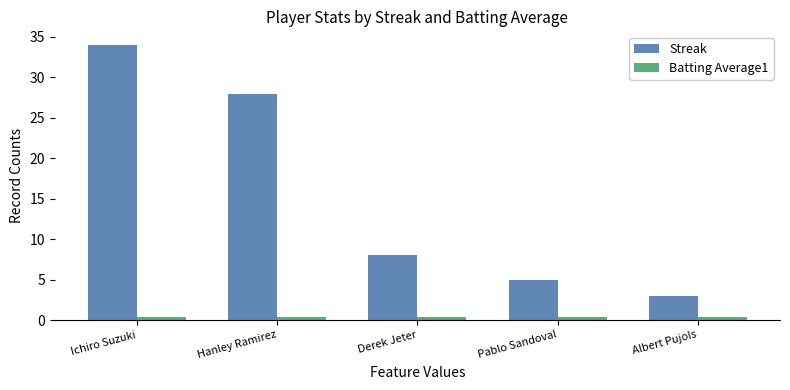

What is the minimum value shown in the chart?

0.3